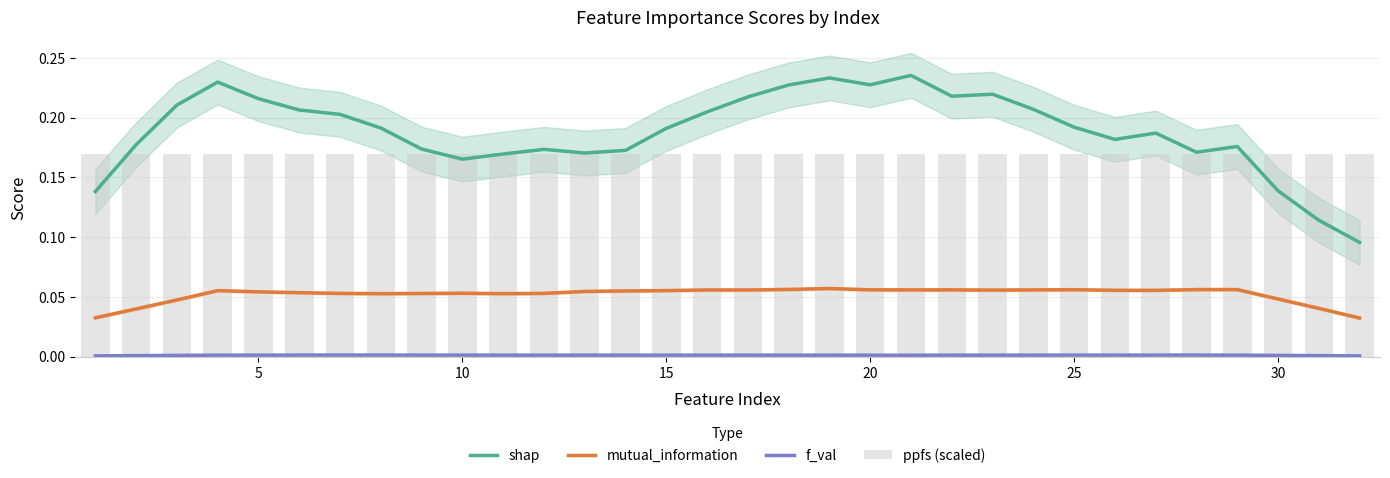

Is the value of shap at 10 greater than the value of mutual_information at 30?

Yes